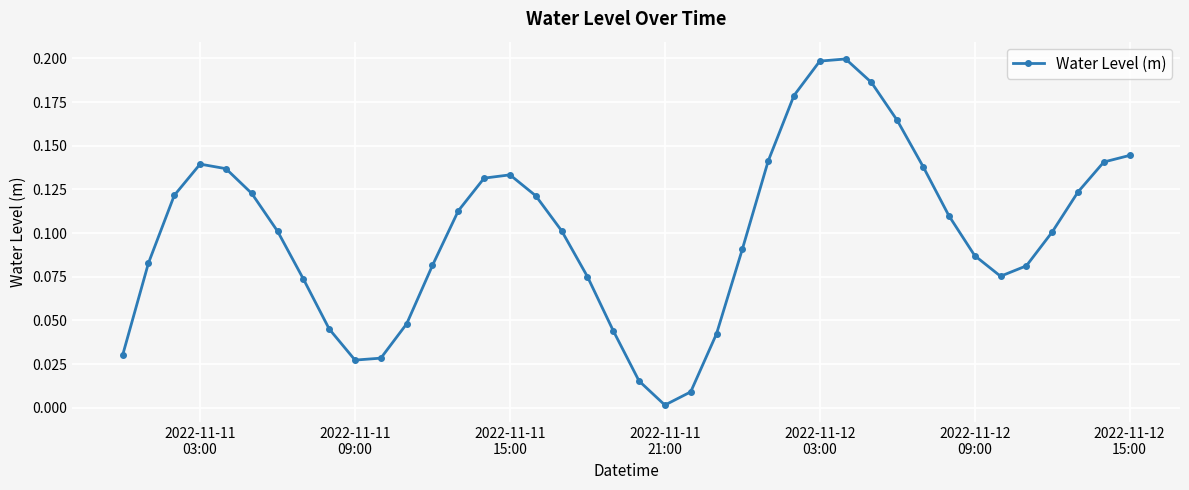

True or false: the data has more than 2 interior local peaks.

True